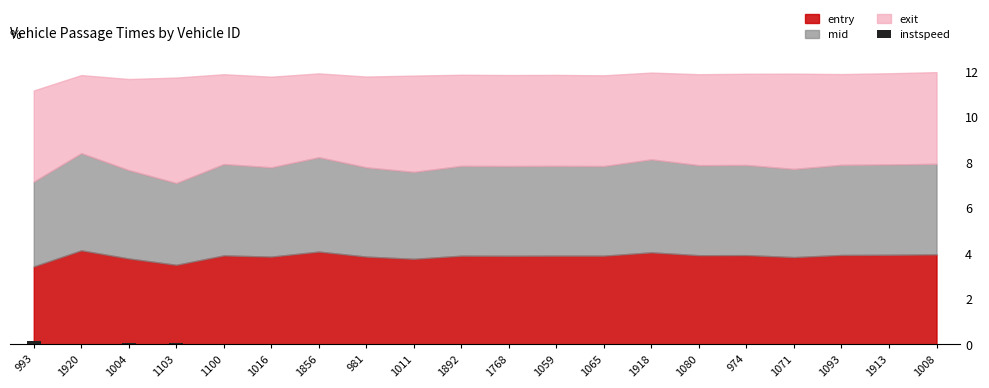

What is the sum of all values?

0.6